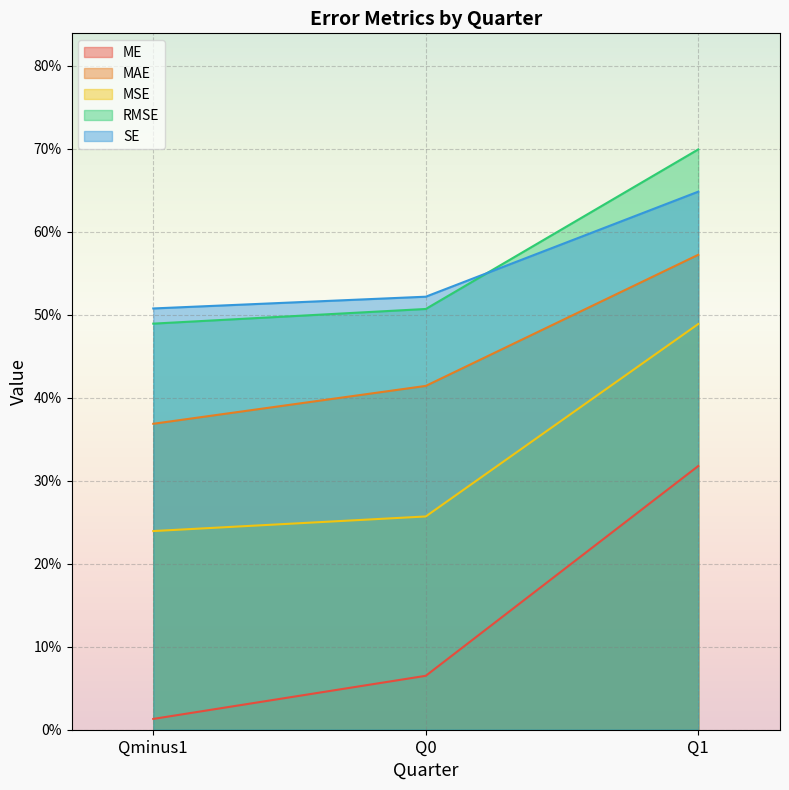

What is the average value of the MSE series?

0.3